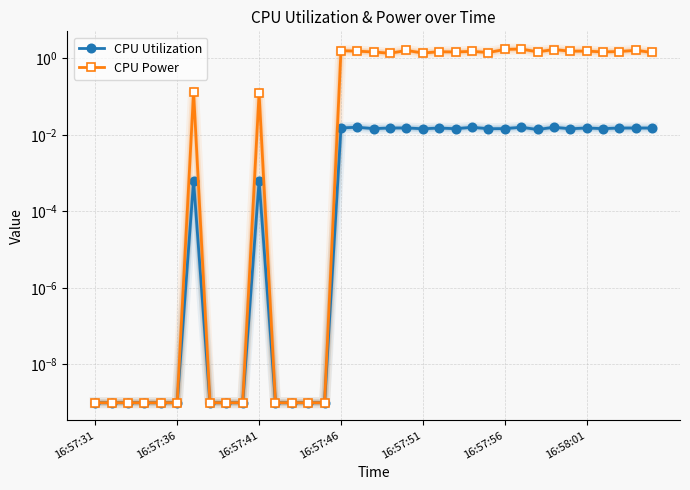

Which series changed the most between 9 and 18?

CPU Power